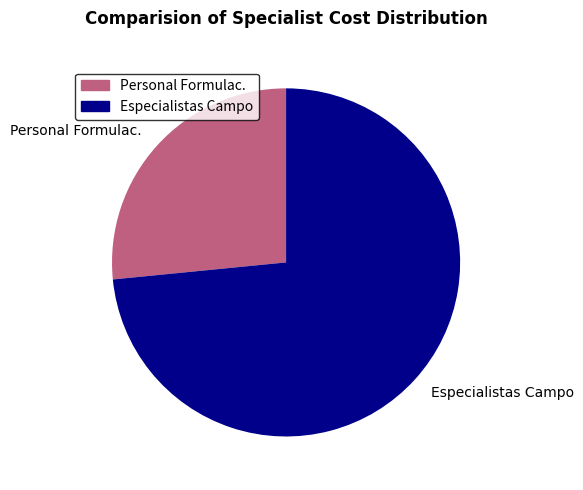

Do Especialistas Campo and Personal Formulac. together represent more than half of the pie?

Yes